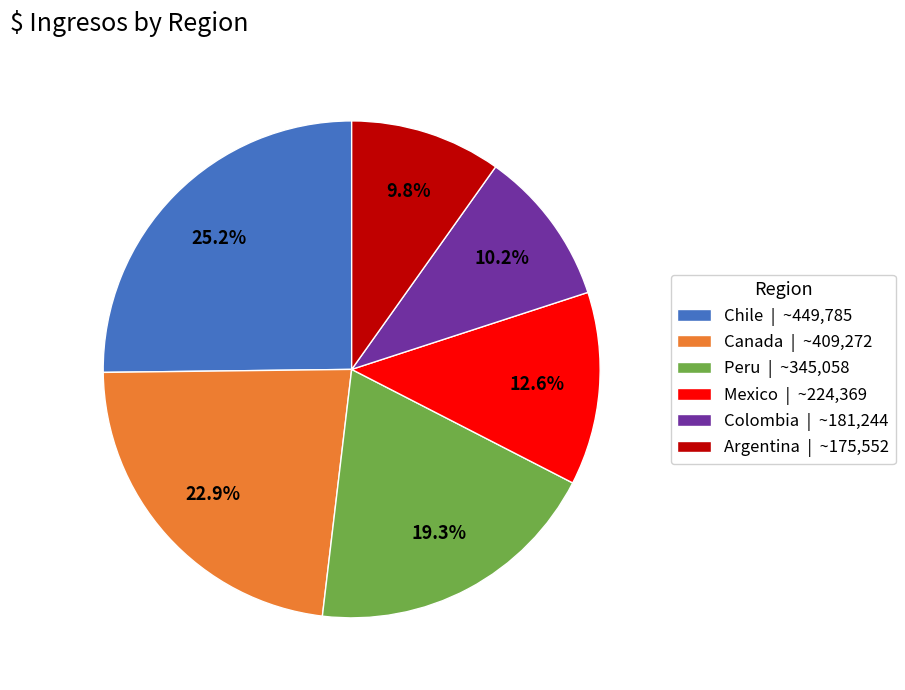

Between Peru and Argentina, which is larger?

Peru